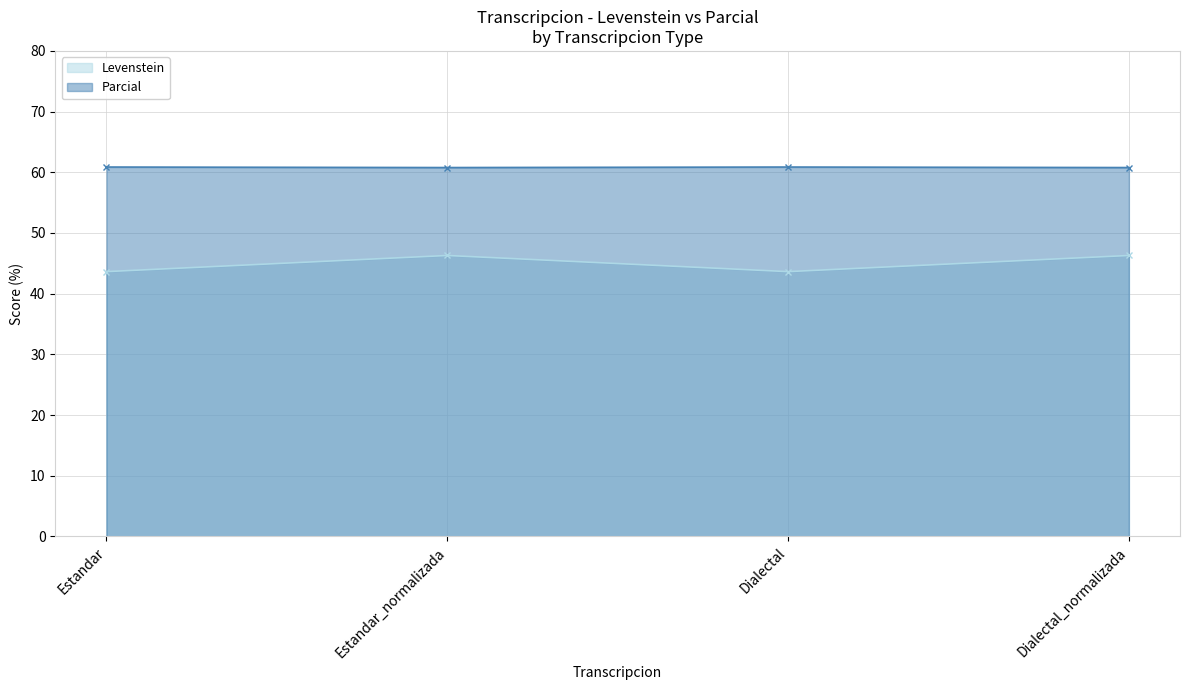

Which category has the highest value across all series?

Estandar